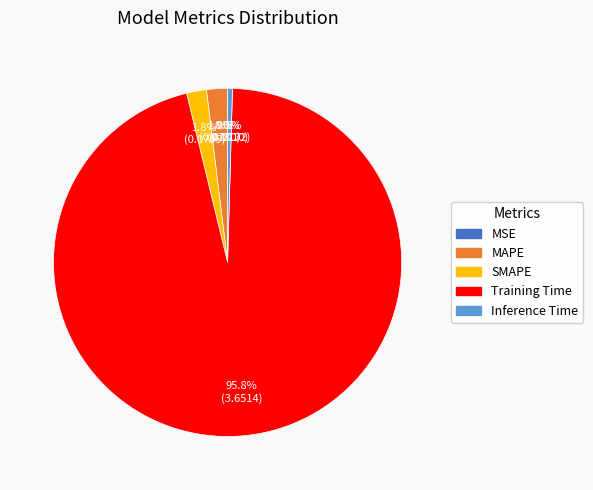

What is the total percentage of SMAPE and Training Time?

97.6%